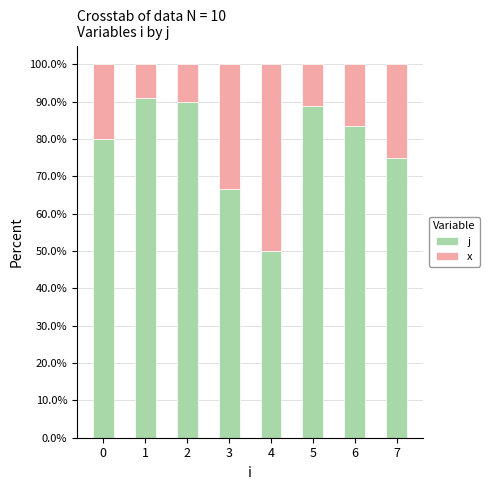

What is the lowest value of the j series?

50.0